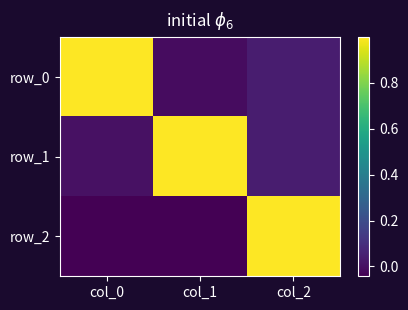

Where does the row_0 series first go above 0?

col_0